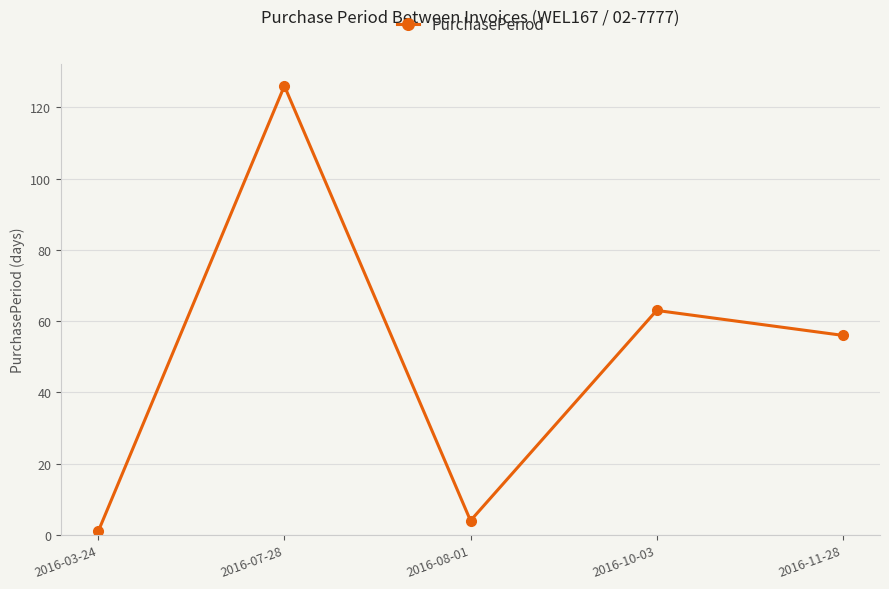

What is the greatest value displayed?

126